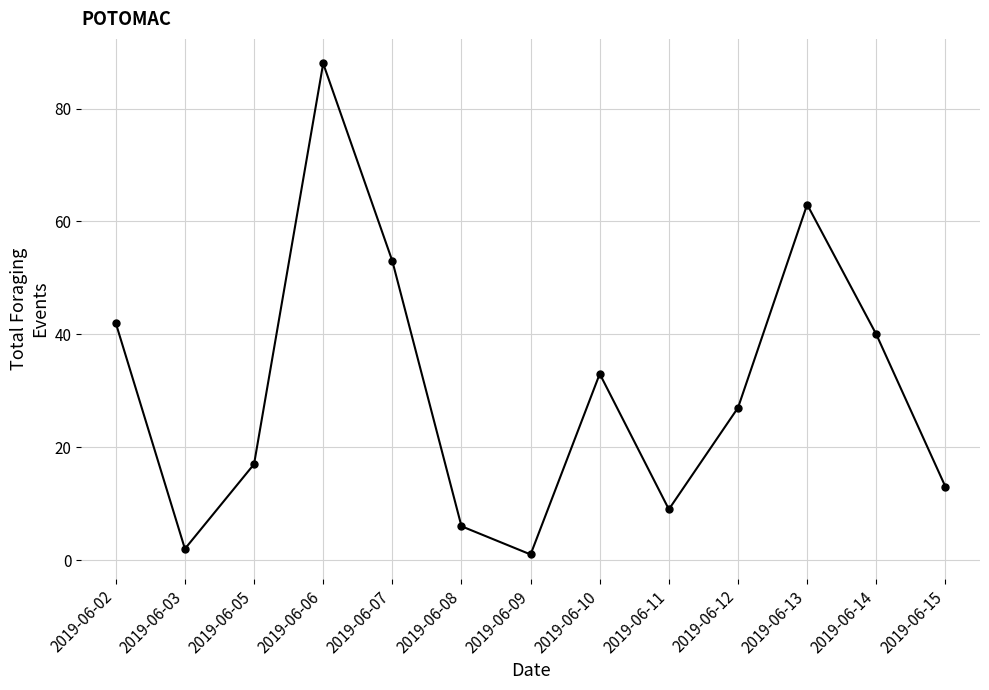

Reading left to right, what are all the values shown in this chart?

2019-06-02=42	2019-06-03=2	2019-06-05=17	2019-06-06=88	2019-06-07=53	2019-06-08=6	2019-06-09=1	2019-06-10=33	2019-06-11=9	2019-06-12=27	2019-06-13=63	2019-06-14=40	2019-06-15=13